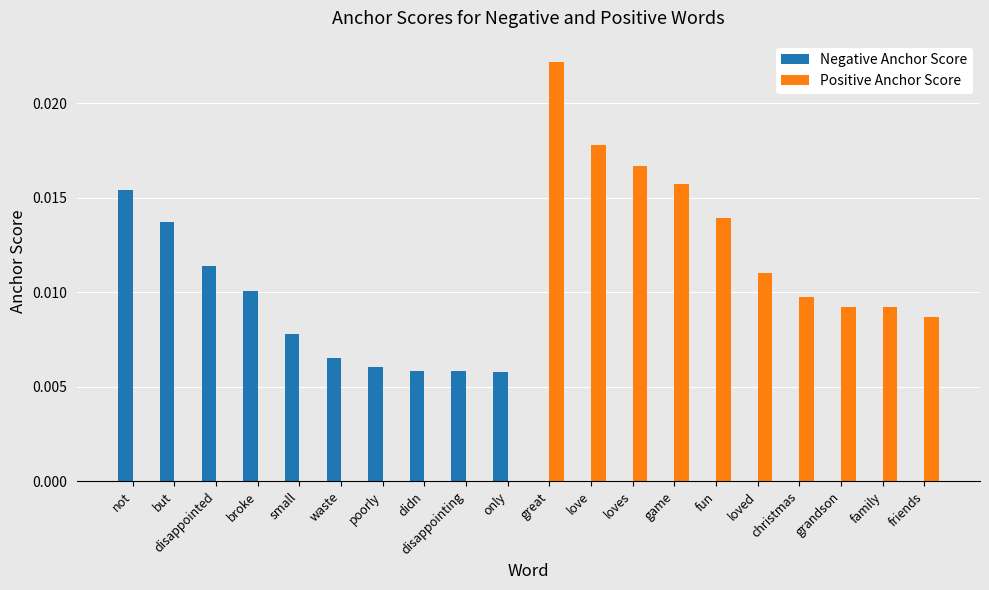

Is it true that Positive Anchor Score equals 0.0 at waste?

True